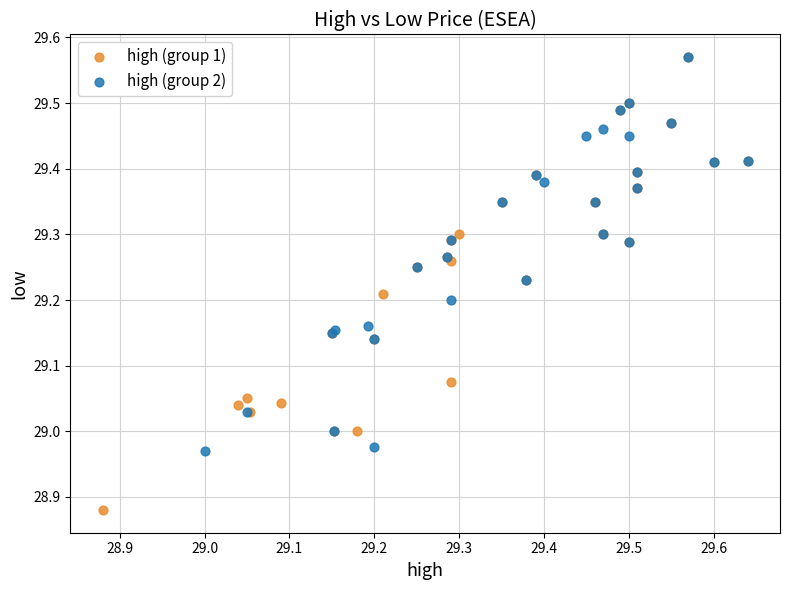

What are all the series names shown in the legend?

high (group 1), high (group 2)